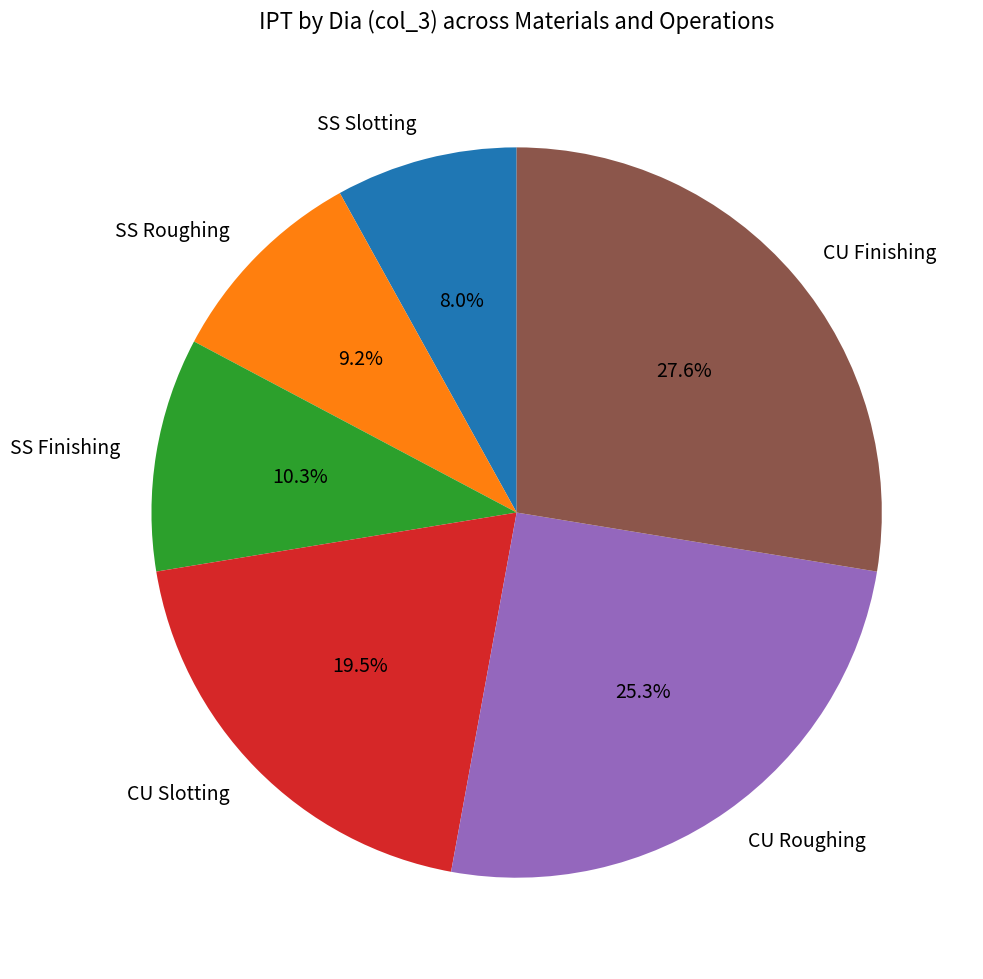

Combined, what portion of the pie is SS Slotting and SS Roughing?

17.2%